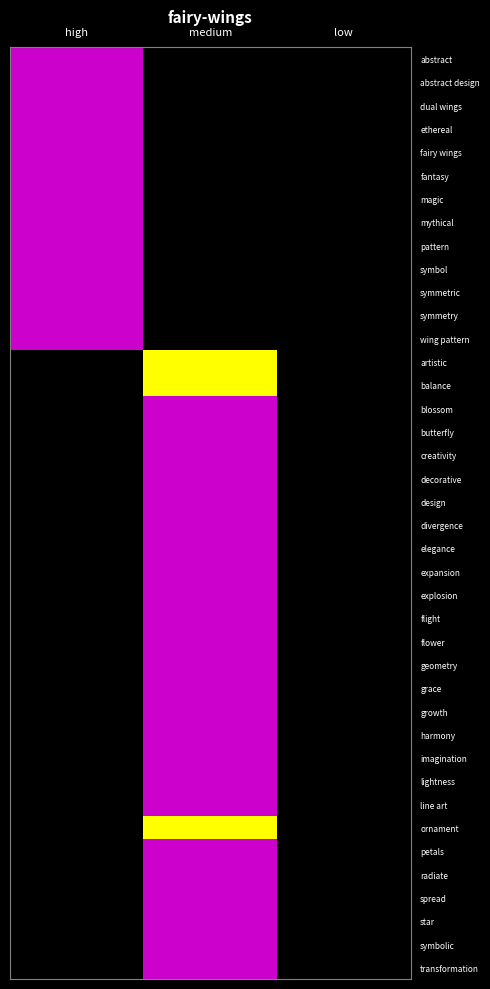

What is the greatest value displayed?

2